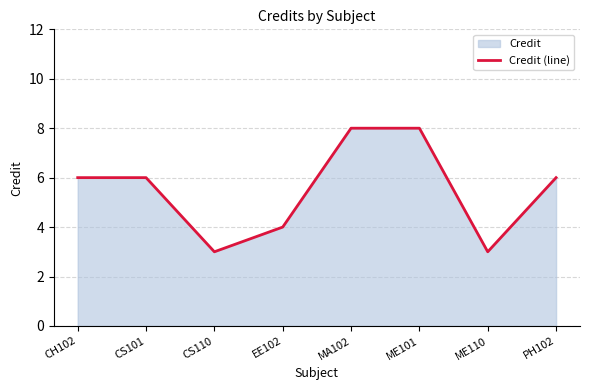

What is the approximate value at CS101?

6